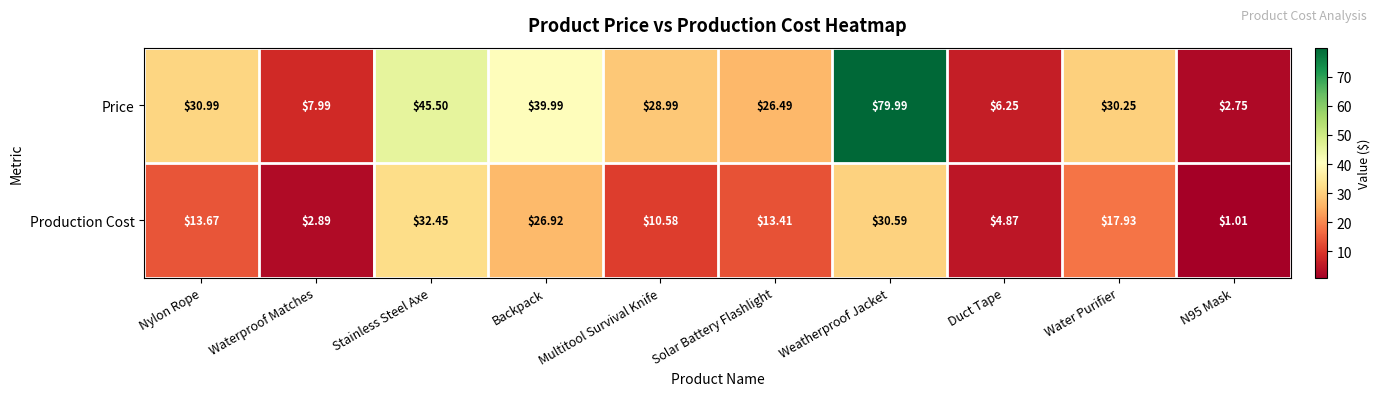

Which series changed the most between Waterproof Matches and Stainless Steel Axe?

Price